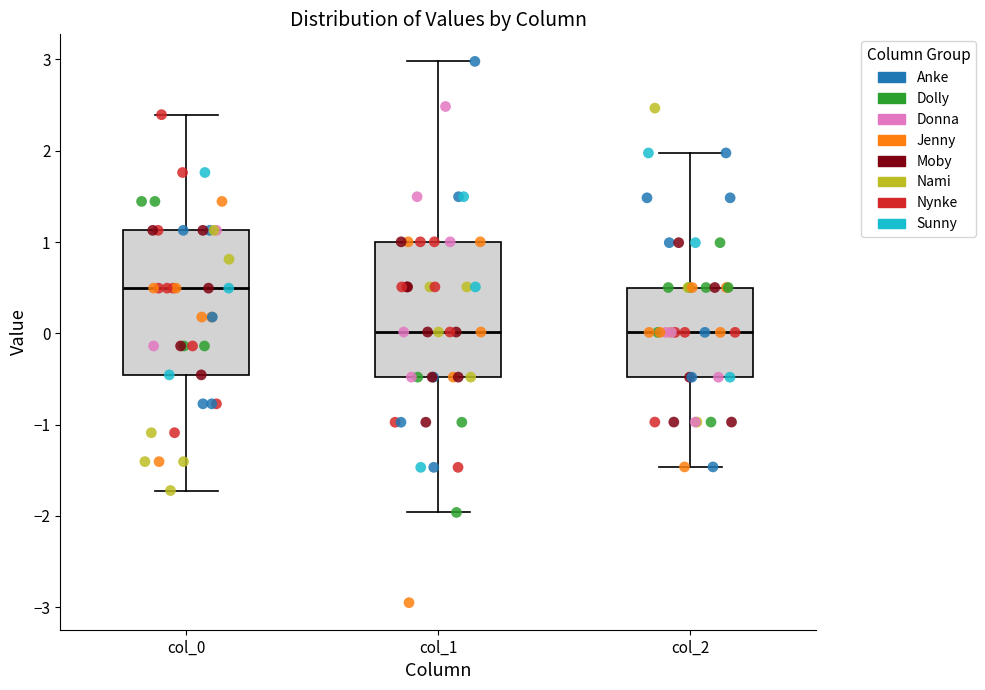

Reading left to right, transcribe this box plot: for each box, give where its median line is, the range the box spans, and where its two whiskers end, as read against the y-axis. The values are not printed on the chart, so give them approximately, as read against the axis.

col_0: median 0.5, box -0.5 to 1.1, whiskers -1.7 to 2.4
col_1: median 0.0, box -0.5 to 1.0, whiskers -2.0 to 3.0
col_2: median 0.0, box -0.5 to 0.5, whiskers -1.5 to 2.0